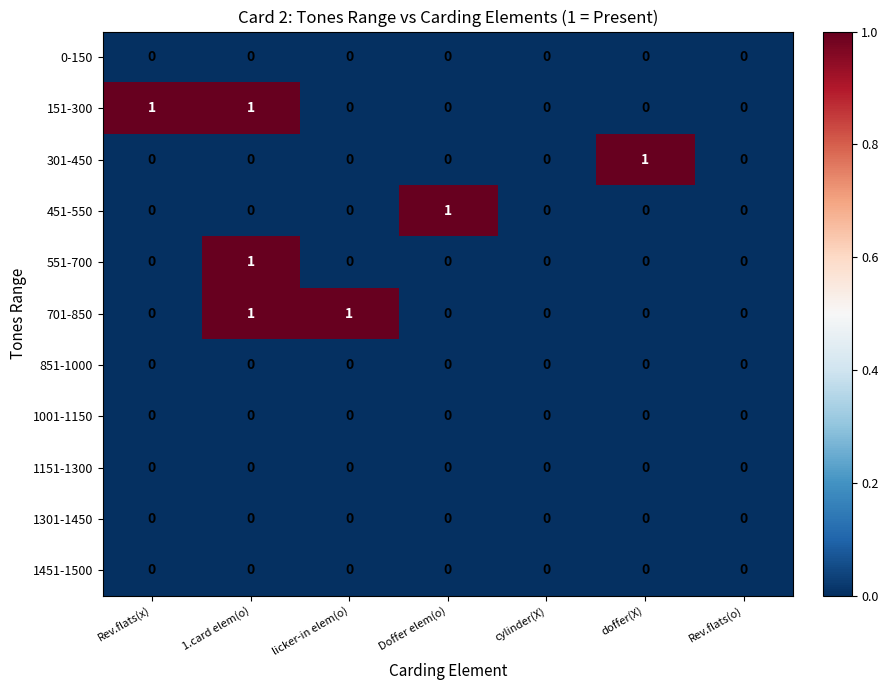

Between Rev.flats(x) and Rev.flats(o), which series saw the biggest shift?

151-300